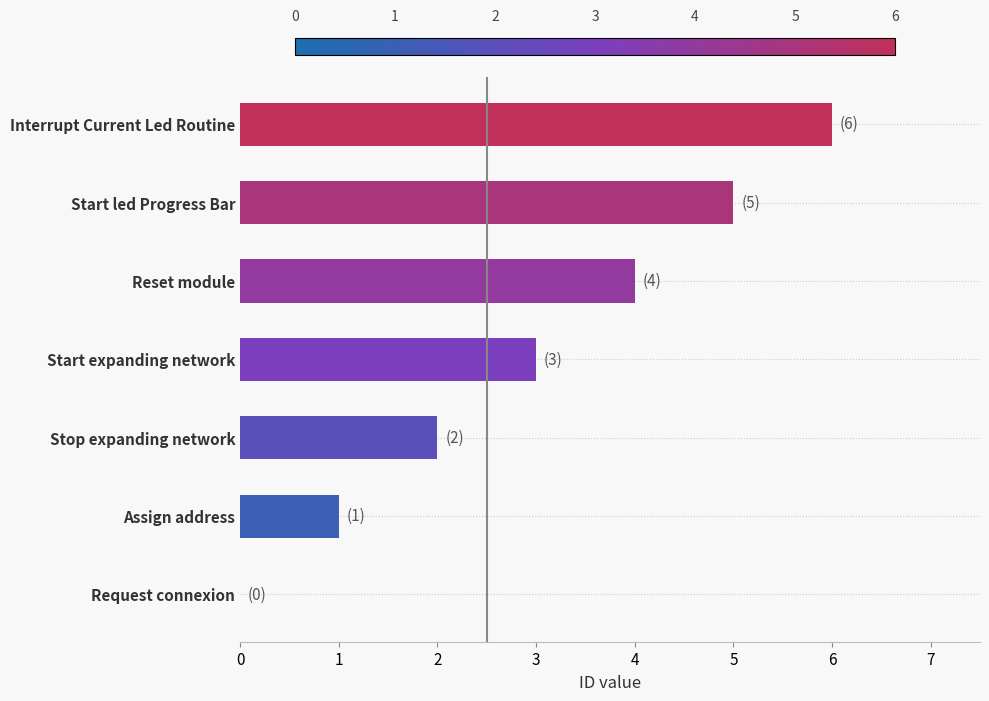

What is the sum of the values at Start expanding network and Stop expanding network?

5